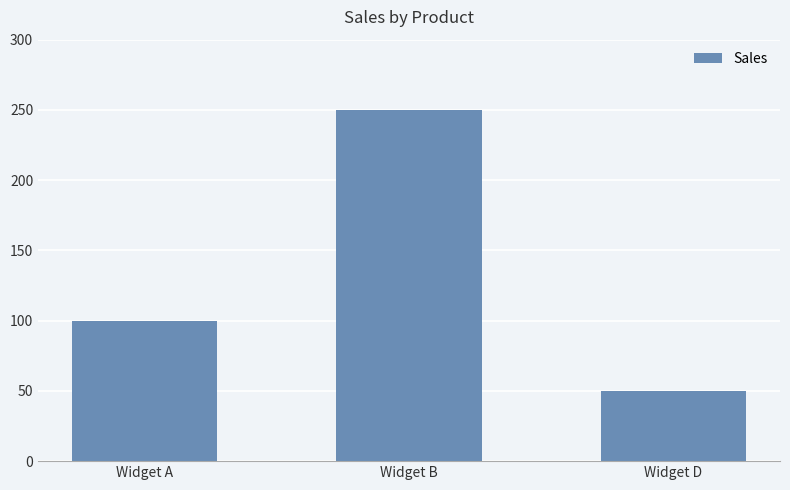

Reading left to right, extract all data points from this chart.

100	250	50